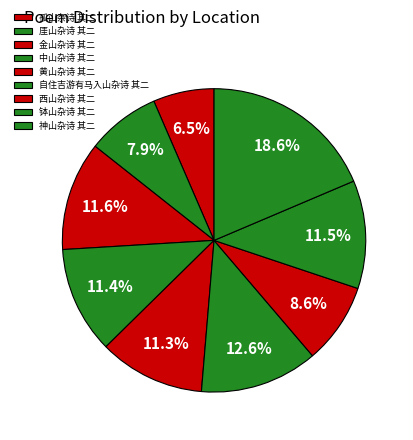

How many slices are in this pie chart?

9